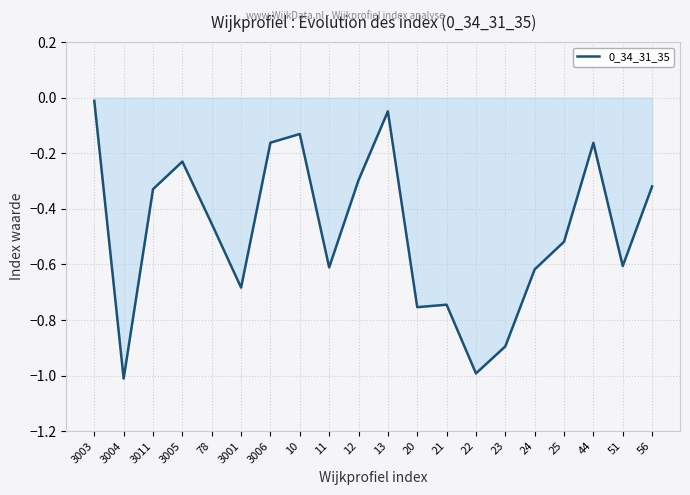

What position from the right is 3005?

17